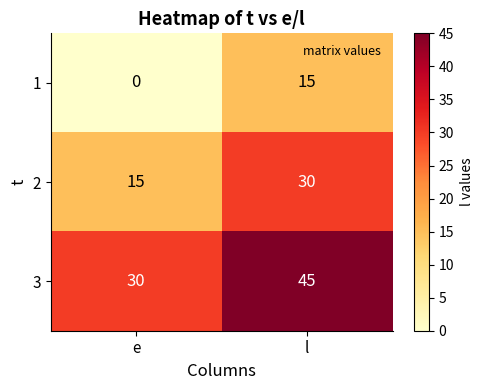

What is the difference between the highest and lowest values at l?

30